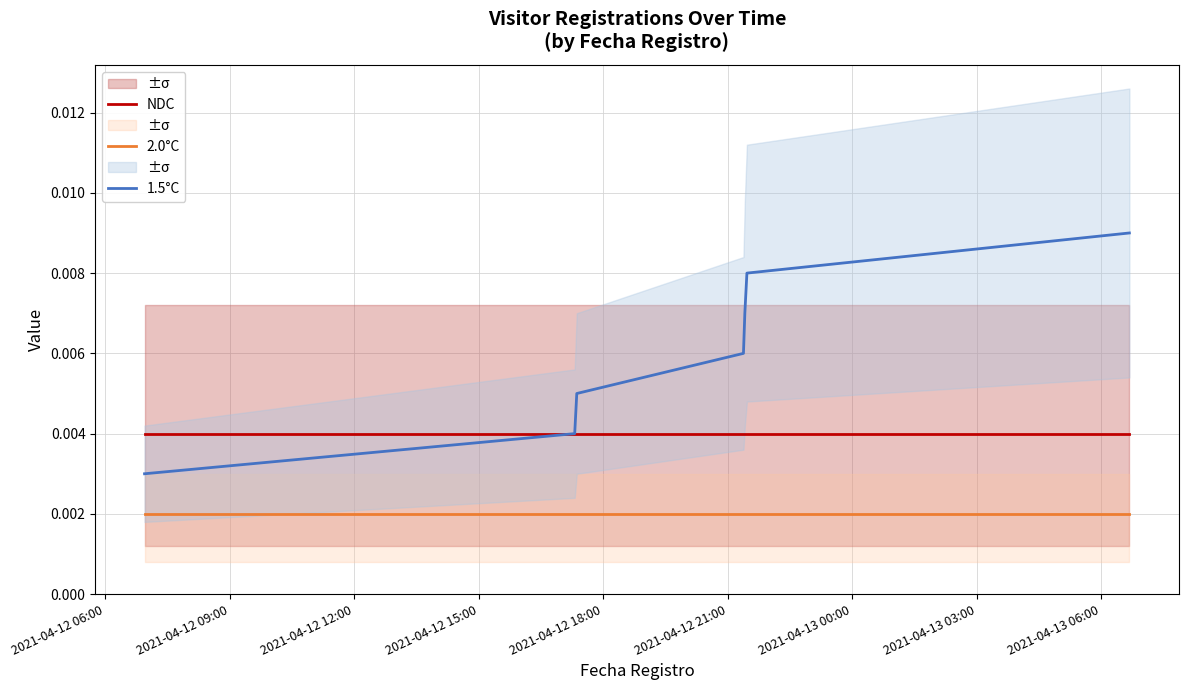

List the series in order of their overall mean, lowest first.

2.0°C, NDC, 1.5°C